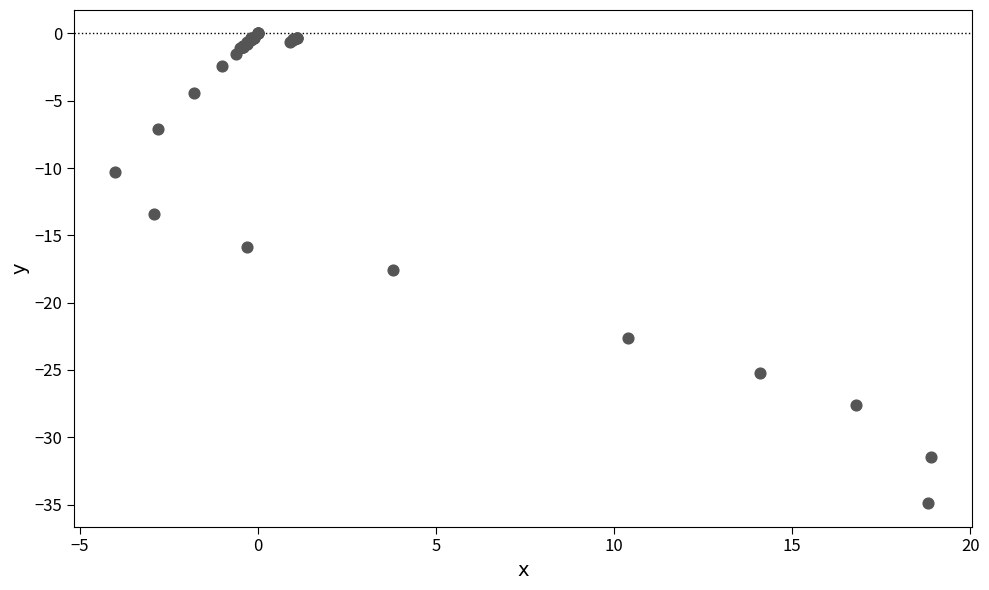

What Y value in the scatter plot is closest to -17?

-17.6